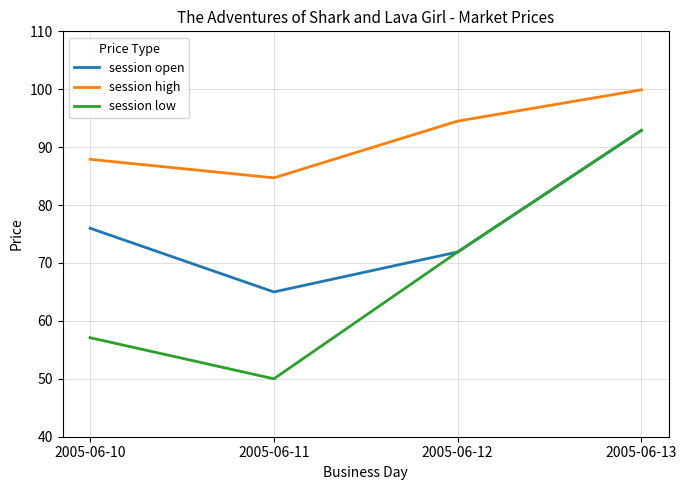

True or false: session high and session open intersect in this chart.

False